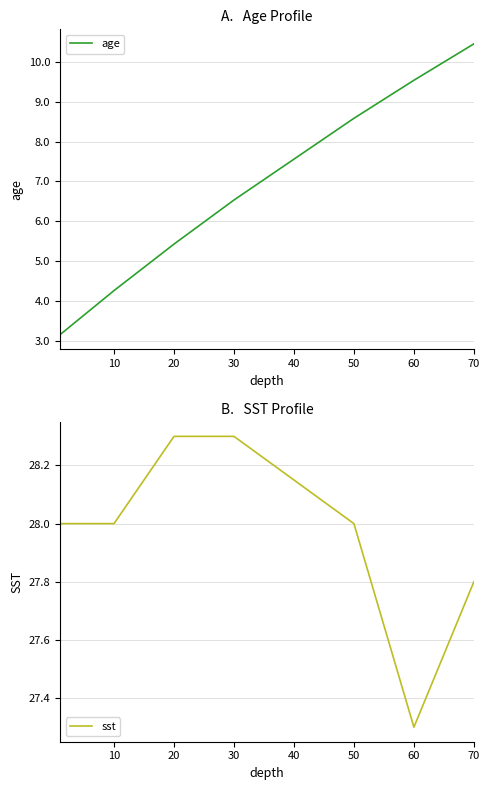

Which label corresponds to the largest value in the chart?

20